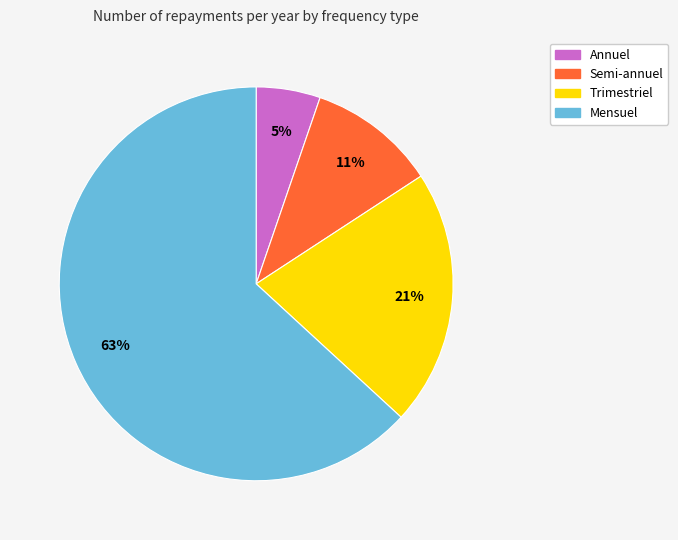

What is the largest slice in the pie chart?

Mensuel